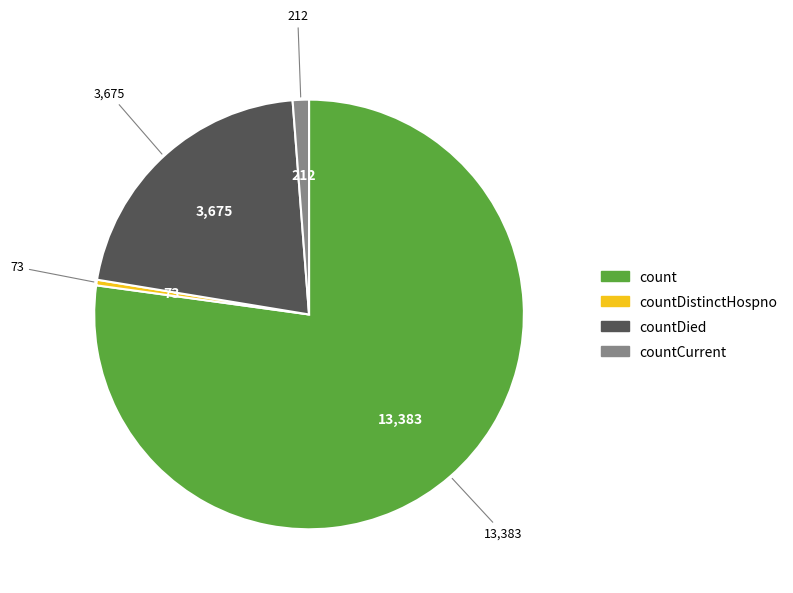

Is there any slice that represents more than half of the pie?

Yes